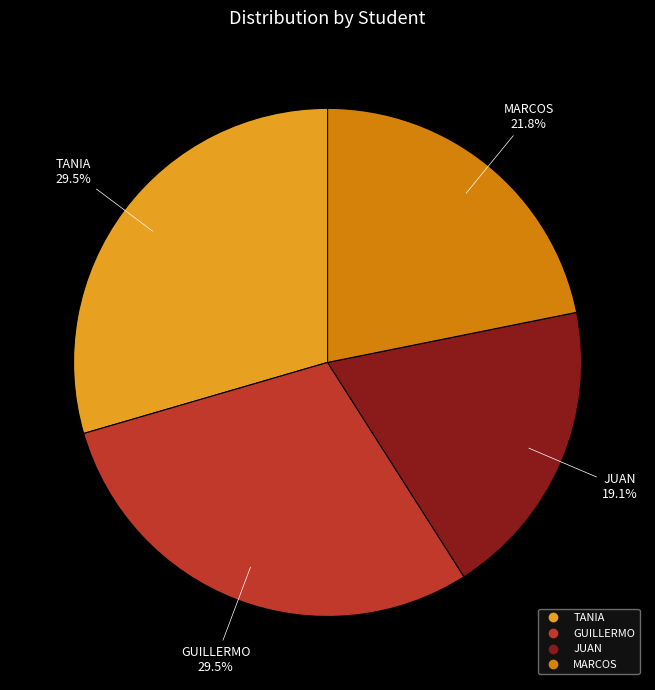

To the nearest percent, what is the difference between the largest and smallest slice percentages?

10%